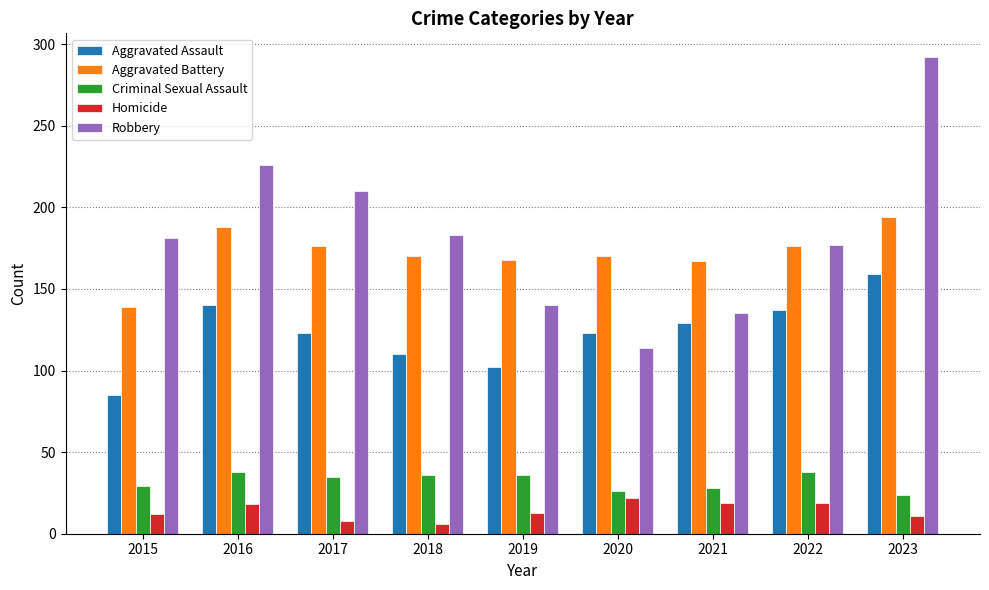

What is the value of the Aggravated Battery bar at the 8th from the left?

176